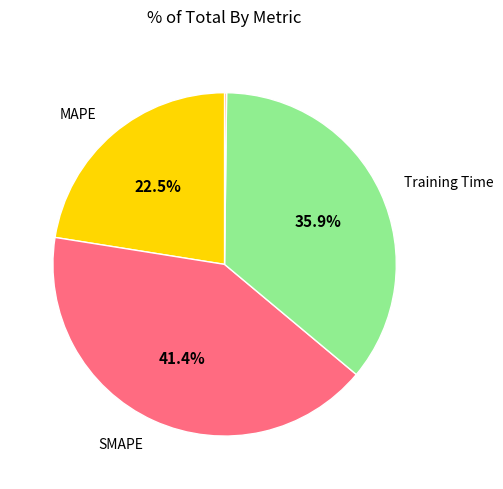

Is there a majority slice in this chart?

No